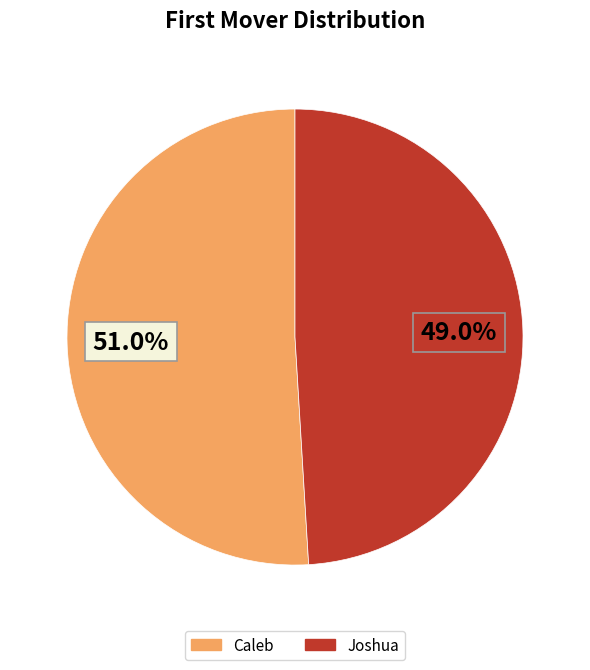

Rank the categories by value from highest to lowest.

Caleb, Joshua